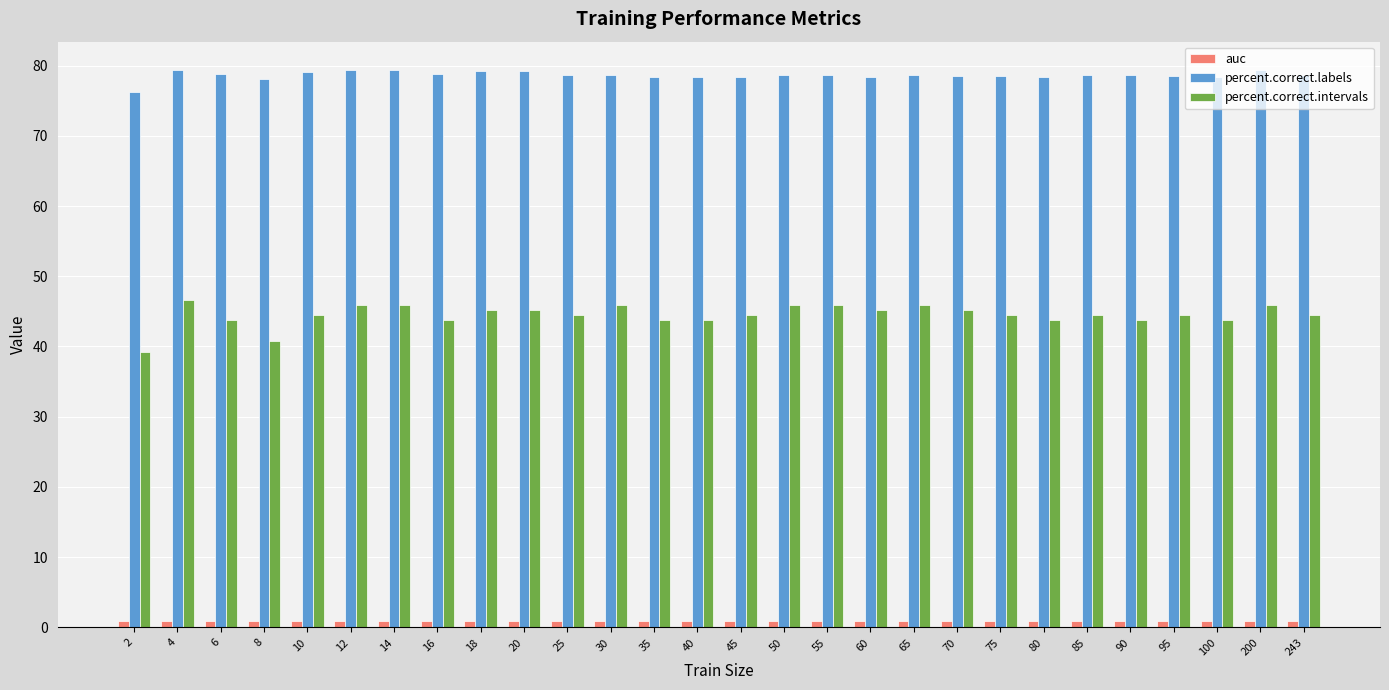

Count the number of categories in the chart.

28